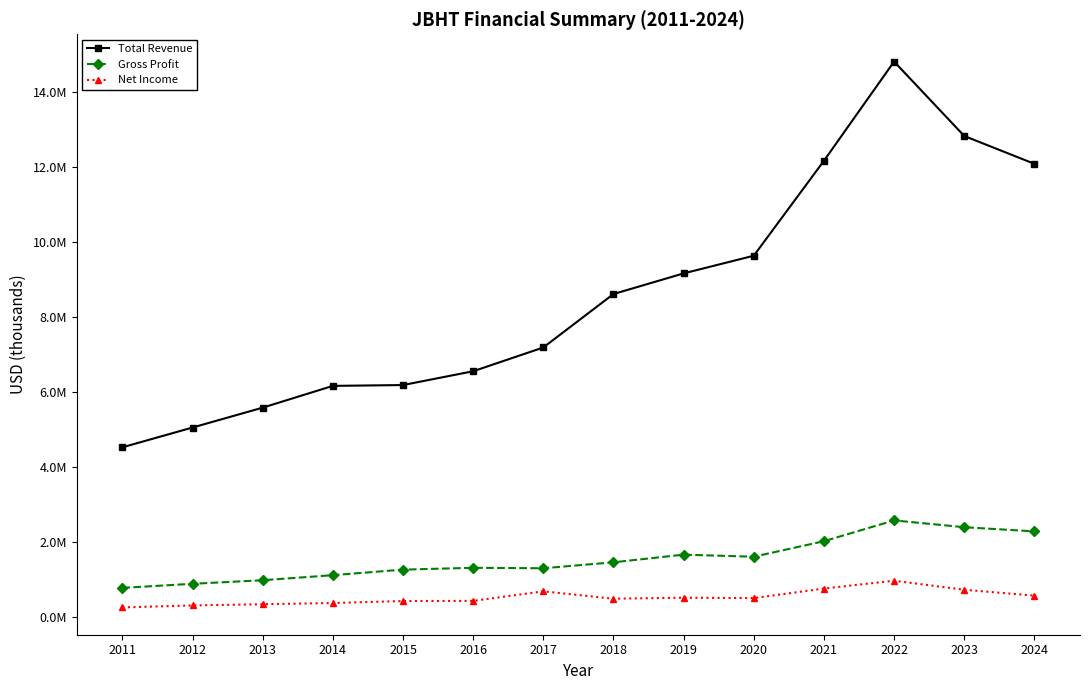

List the labels in order of Total Revenue value, smallest first.

2011, 2012, 2013, 2014, 2015, 2016, 2017, 2018, 2019, 2020, 2024, 2021, 2023, 2022